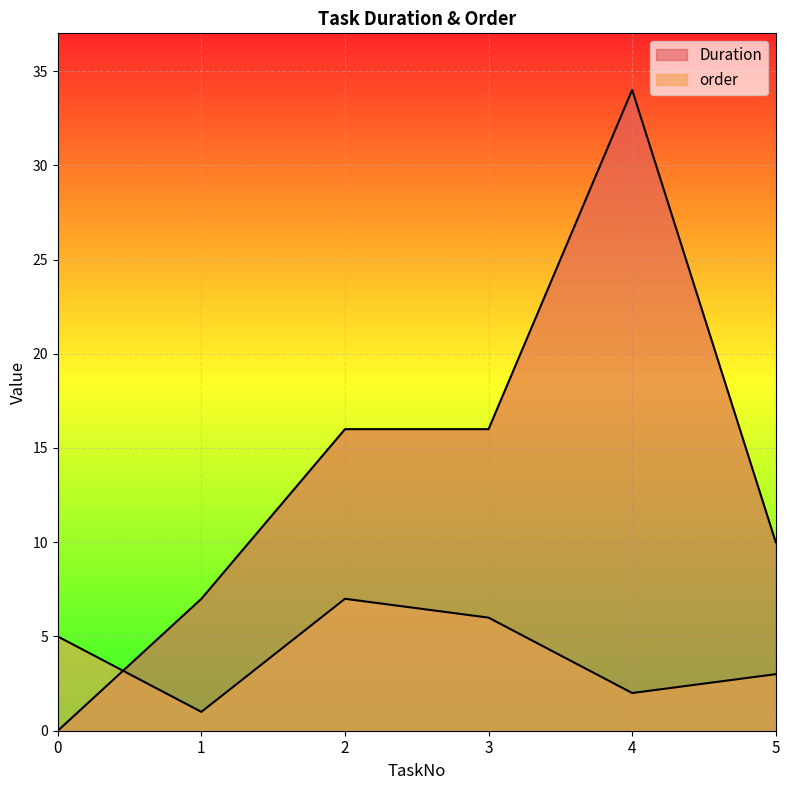

What are all the series names shown in the legend?

Duration, order